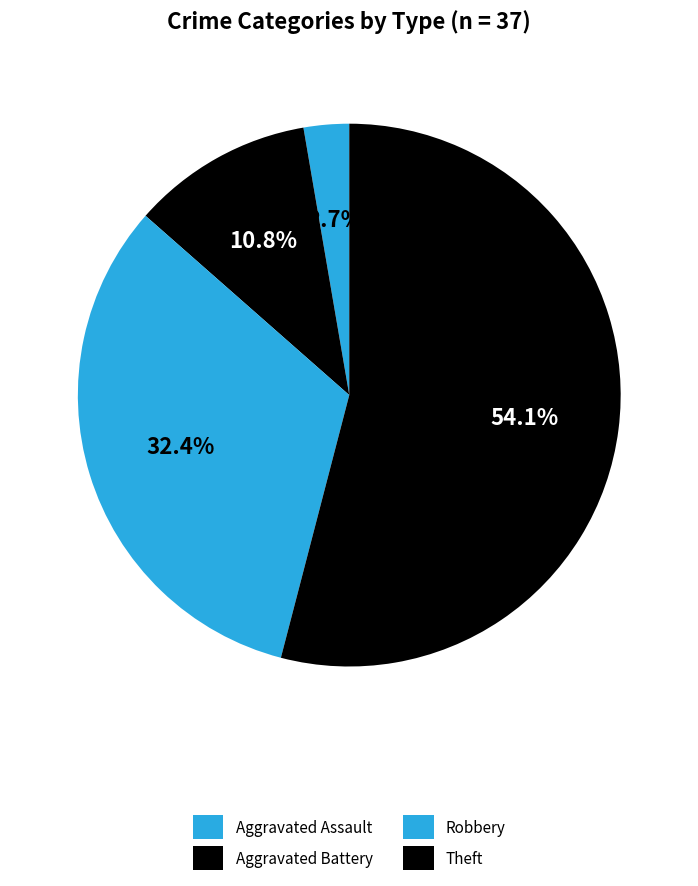

To the nearest percent, what is the combined percentage of Theft and Aggravated Assault?

57%